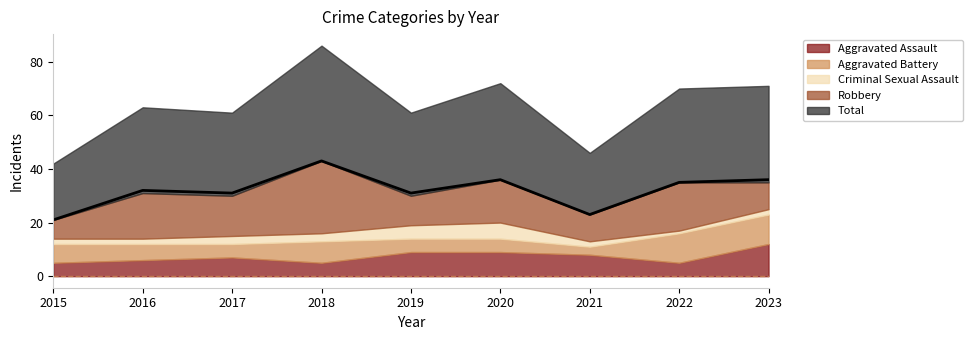

List the series in order of their peak value, highest first.

Total, Robbery, Aggravated Assault, Aggravated Battery, Criminal Sexual Assault